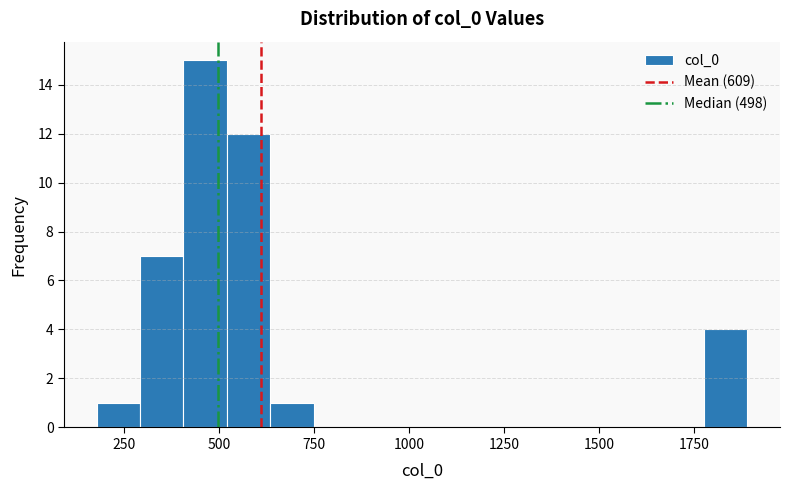

Read against the x-axis, roughly where is the centre of the tallest bar?

450